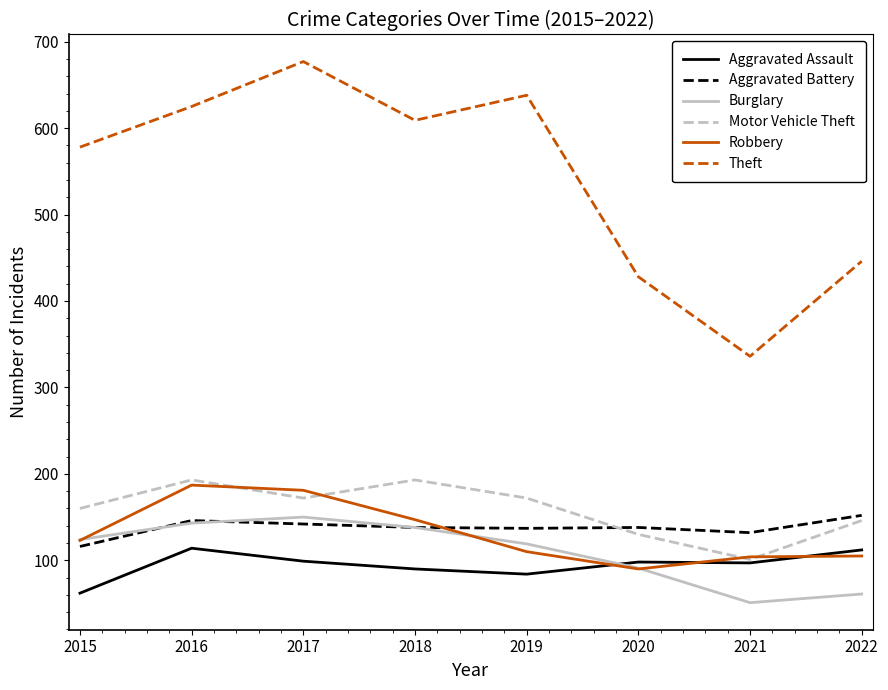

What is the lowest value of the Robbery series?

90